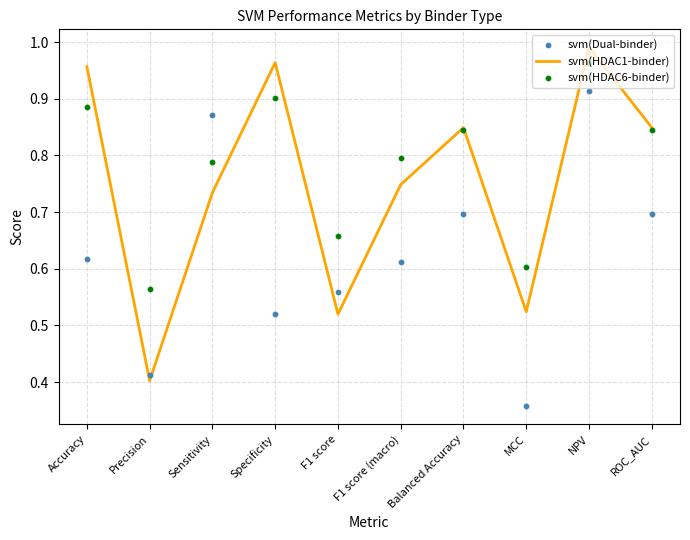

What is the total value across all series at ROC_AUC?

2.4